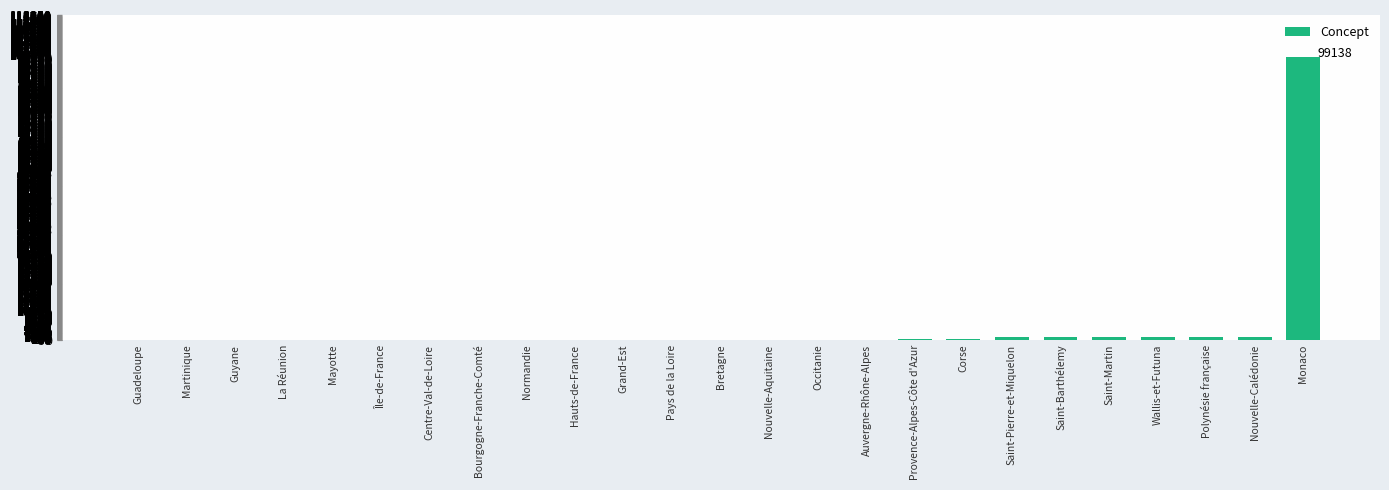

True or false: the data shows 76 at Occitanie.

True